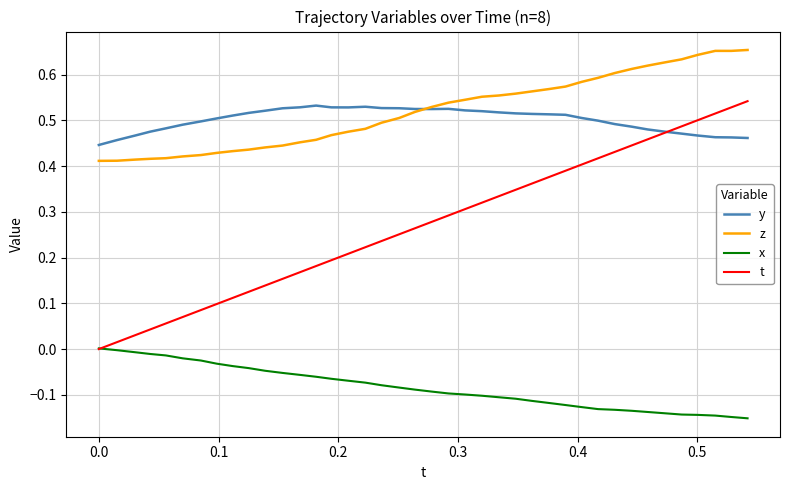

True or false: z and t intersect in this chart.

False